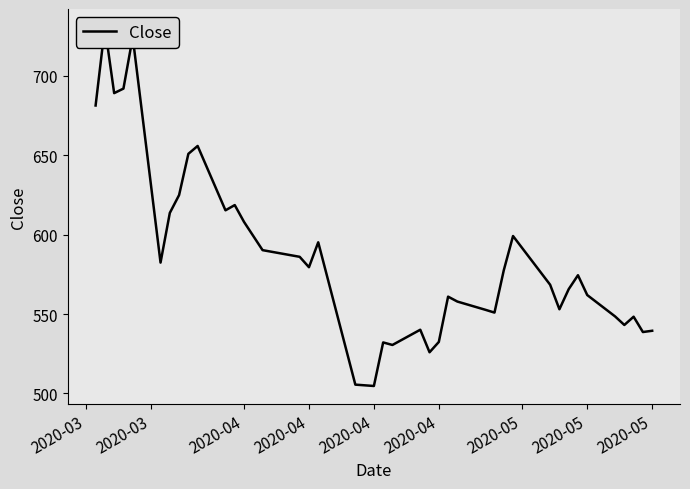

What is the greatest value displayed?

730.9